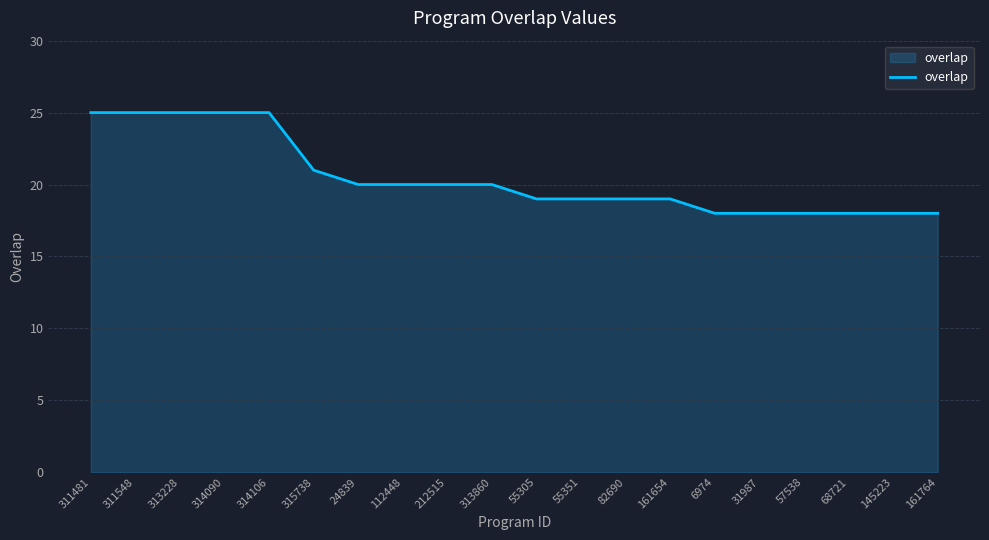

What position from the right is 145223?

2